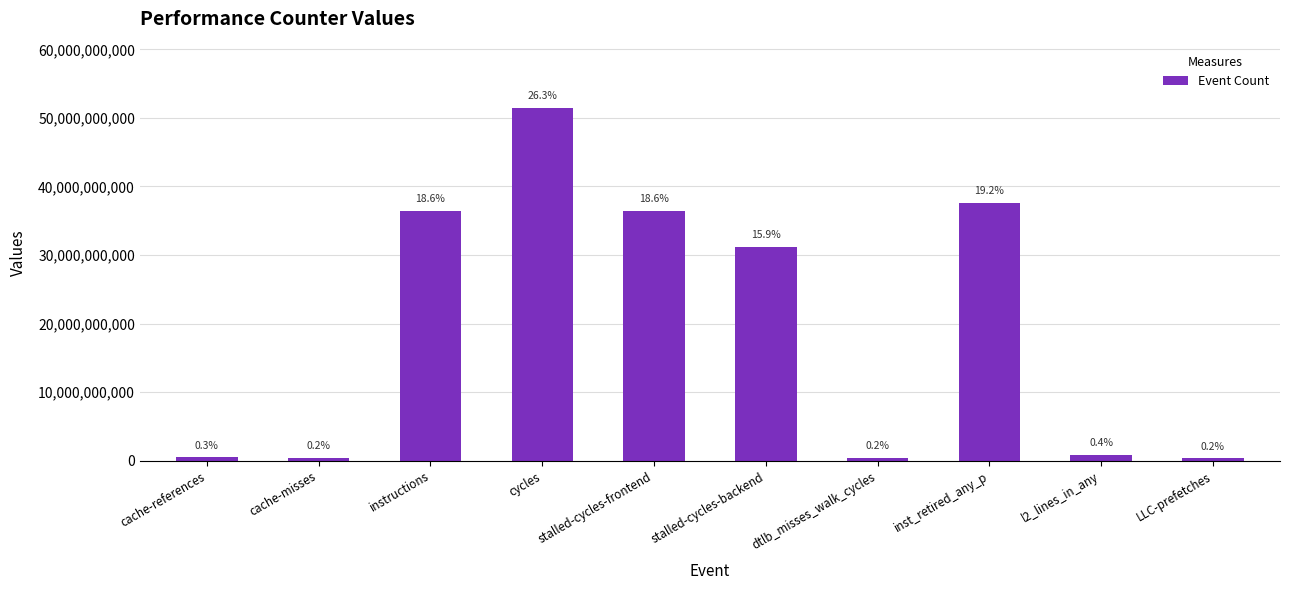

True or false: the data shows 83819843 at LLC-prefetches.

False